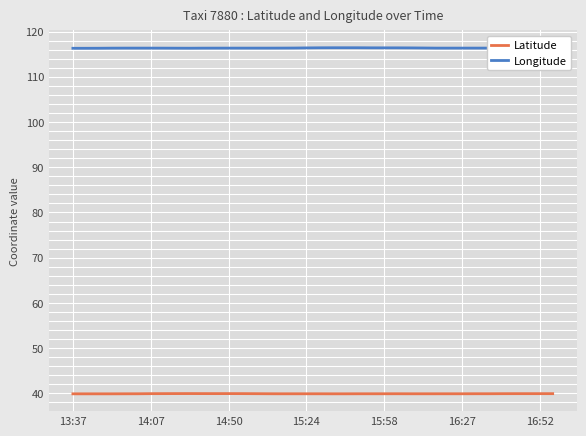

What is the difference between the maximum and minimum values in the Latitude series?

0.1